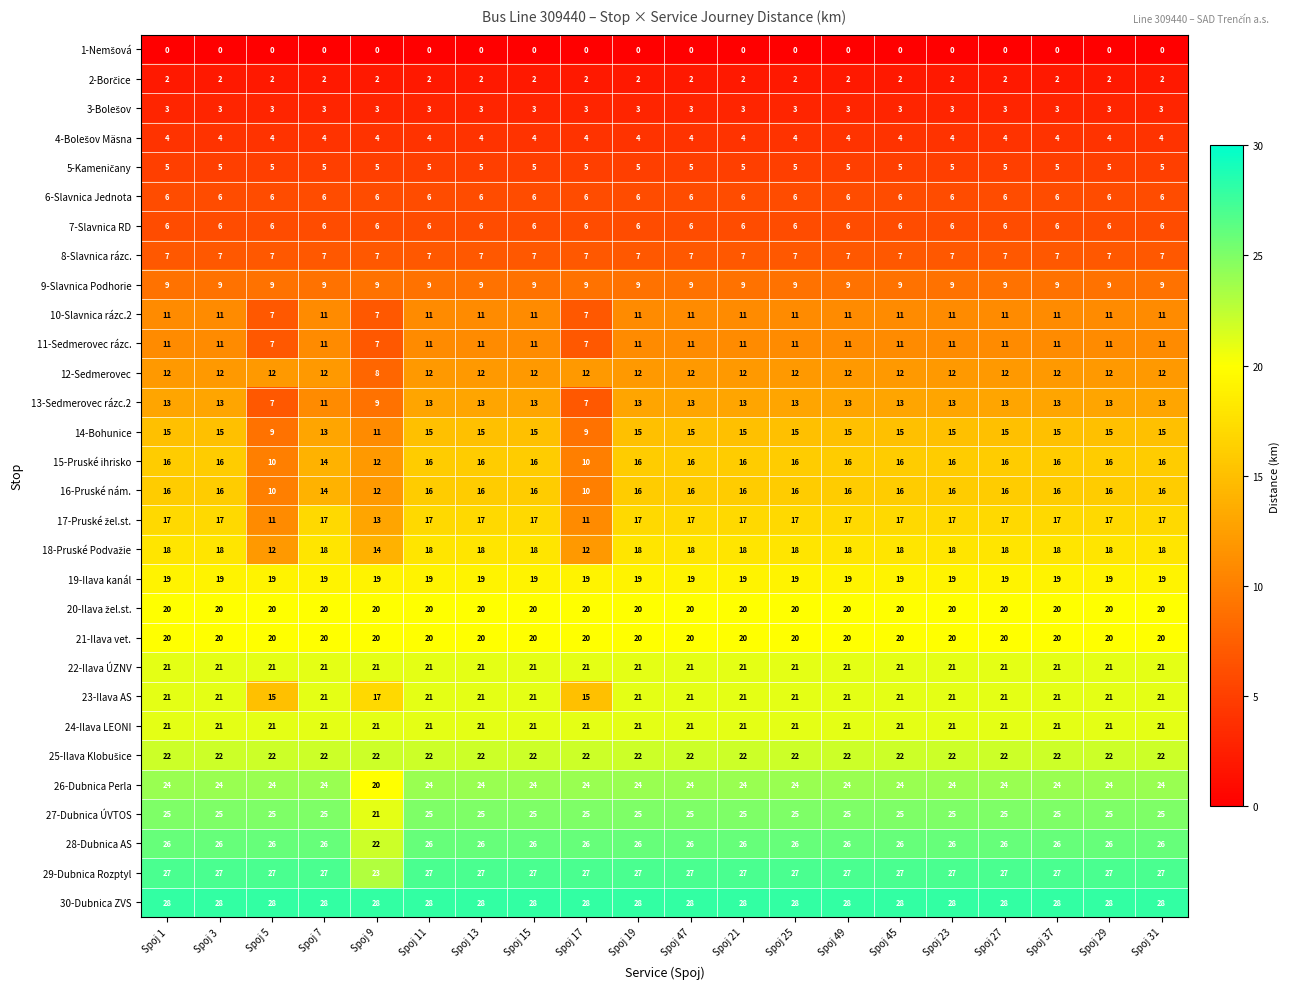

How many categories are shown in the chart?

20